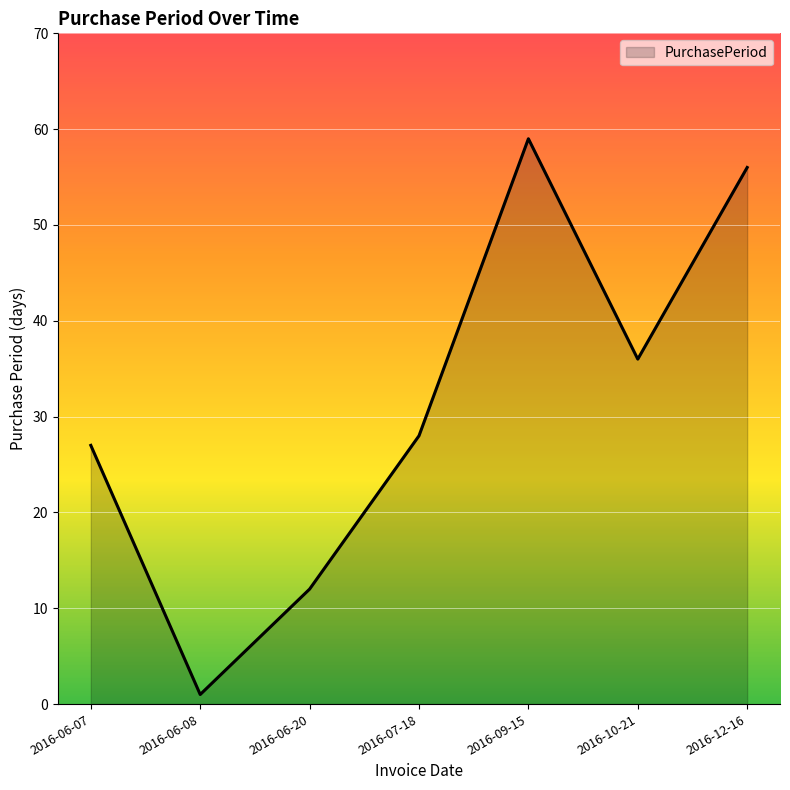

What is the difference between the maximum and minimum values?

58